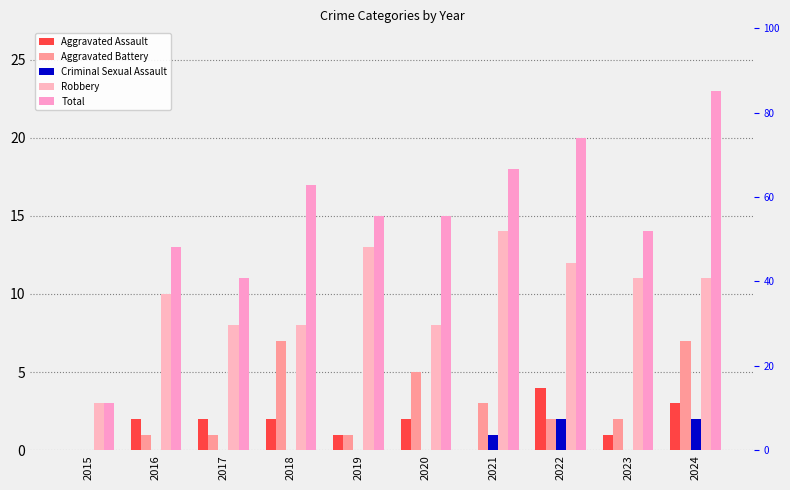

True or false: Total has a value of 20 at 2022.

True